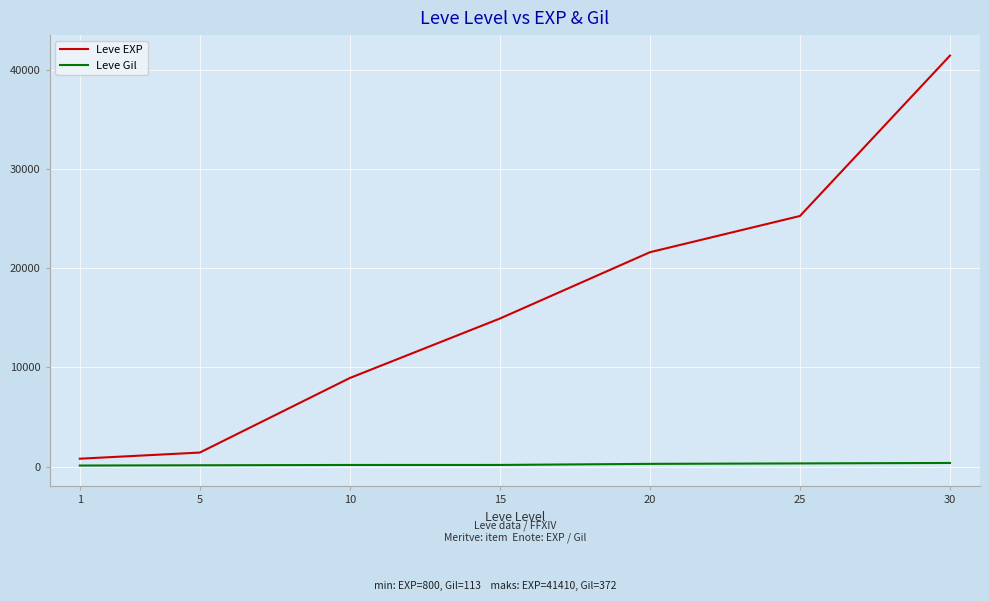

Which series changed the most between 5 and 15?

Leve EXP